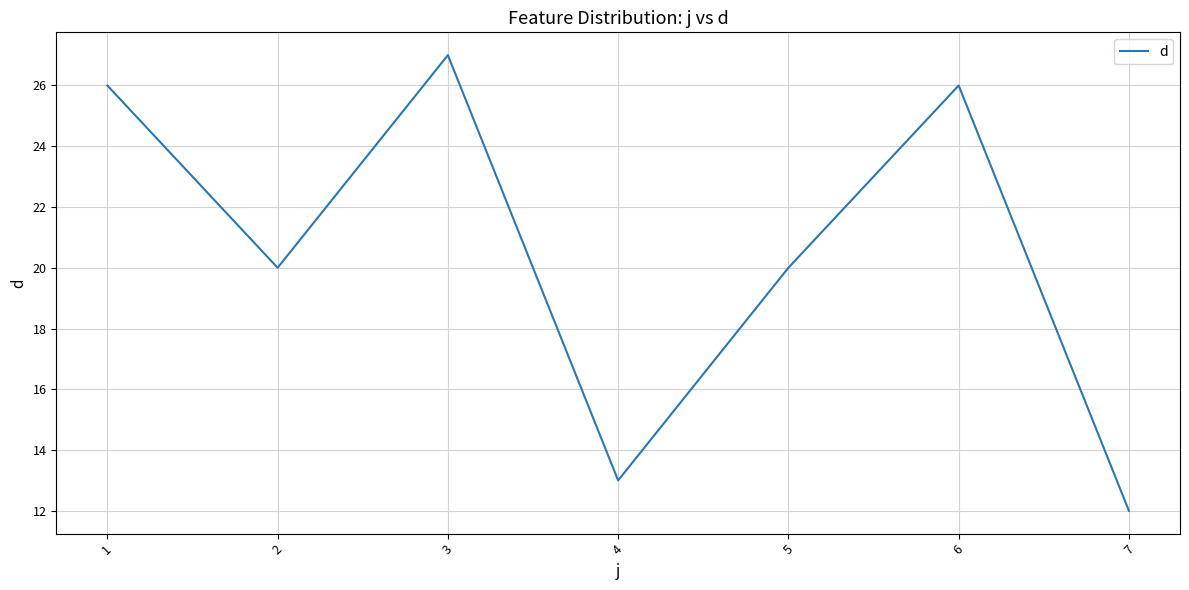

At which category does the data reach its first local valley?

2